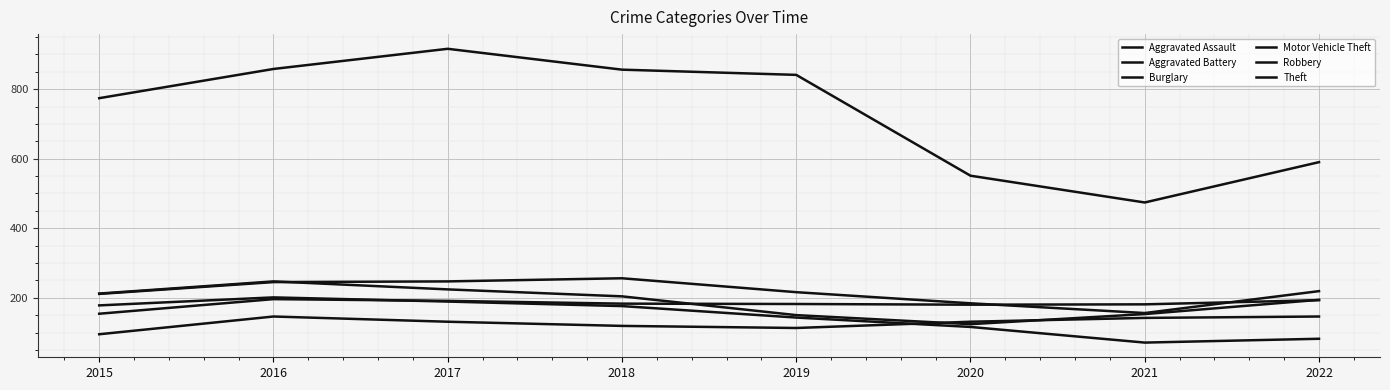

True or false: Burglary and Motor Vehicle Theft intersect in this chart.

False